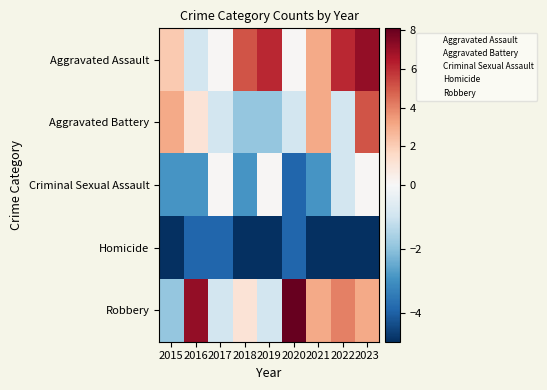

What is the maximum value shown in the chart?

8.1